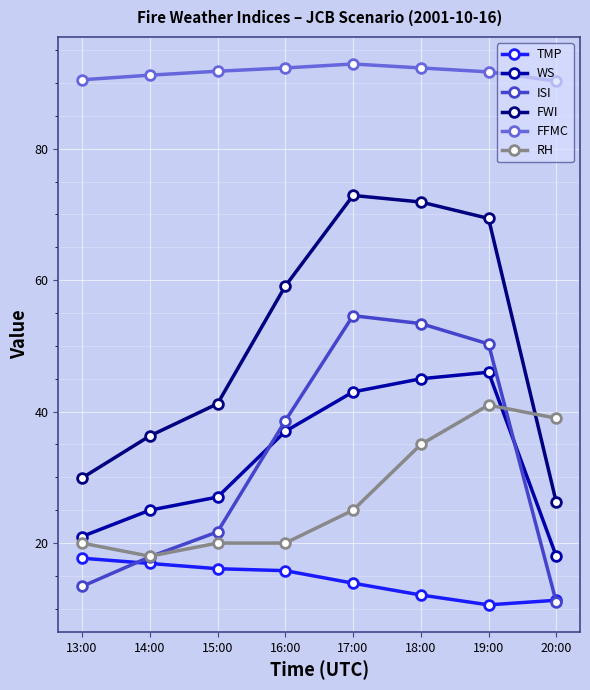

Is the value of RH at 15:00 greater than the value of FWI at 20:00?

No